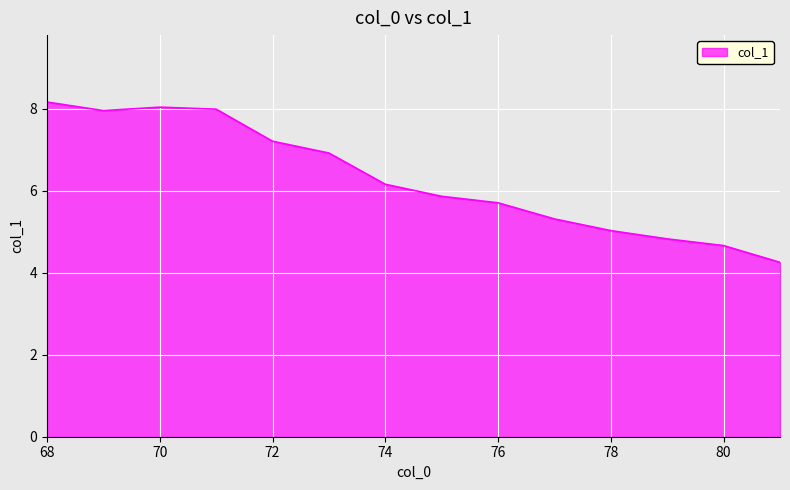

What is the minimum value shown in the chart?

4.3